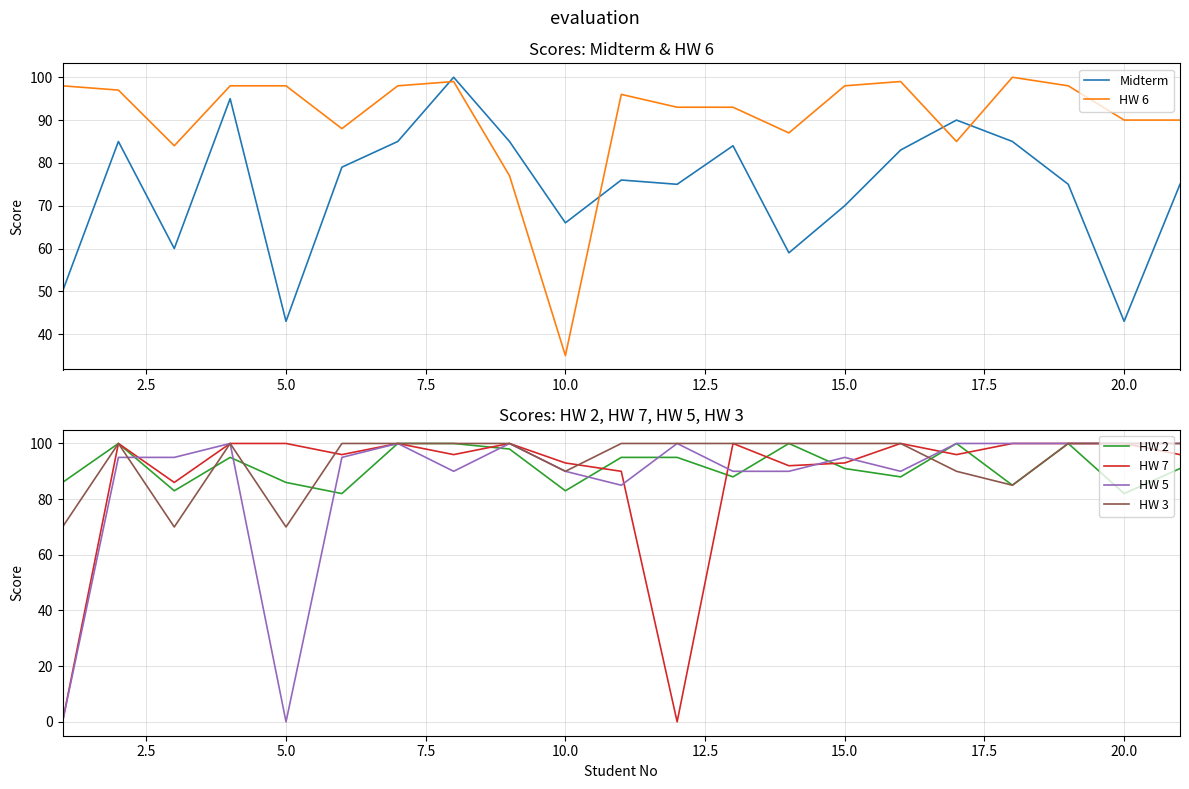

After their last crossing, which series has the higher values: Midterm or HW 6?

HW 6